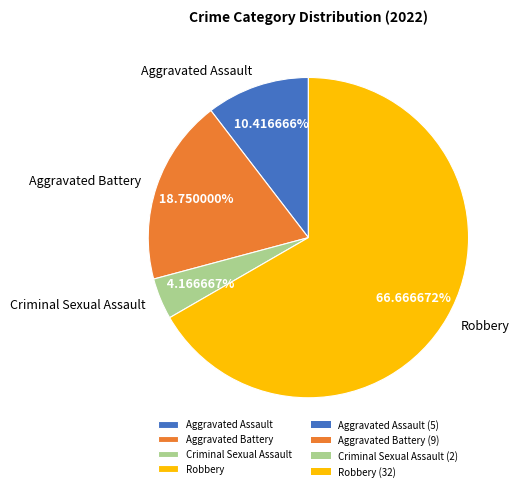

Which category has the smallest portion of the pie?

Criminal Sexual Assault